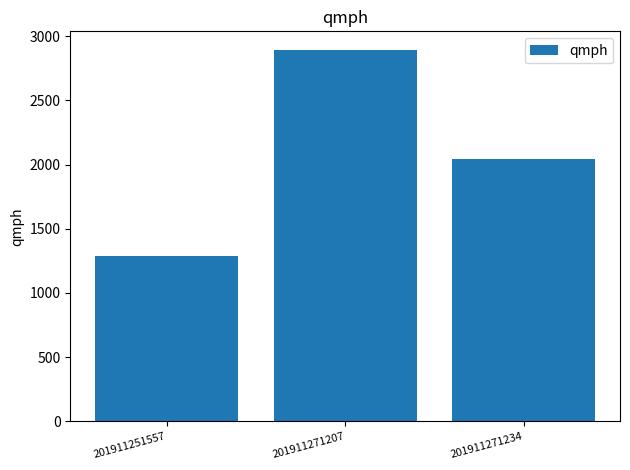

Reading right to left, what are all the values shown in this chart?

2039.3	2892.1	1286.2